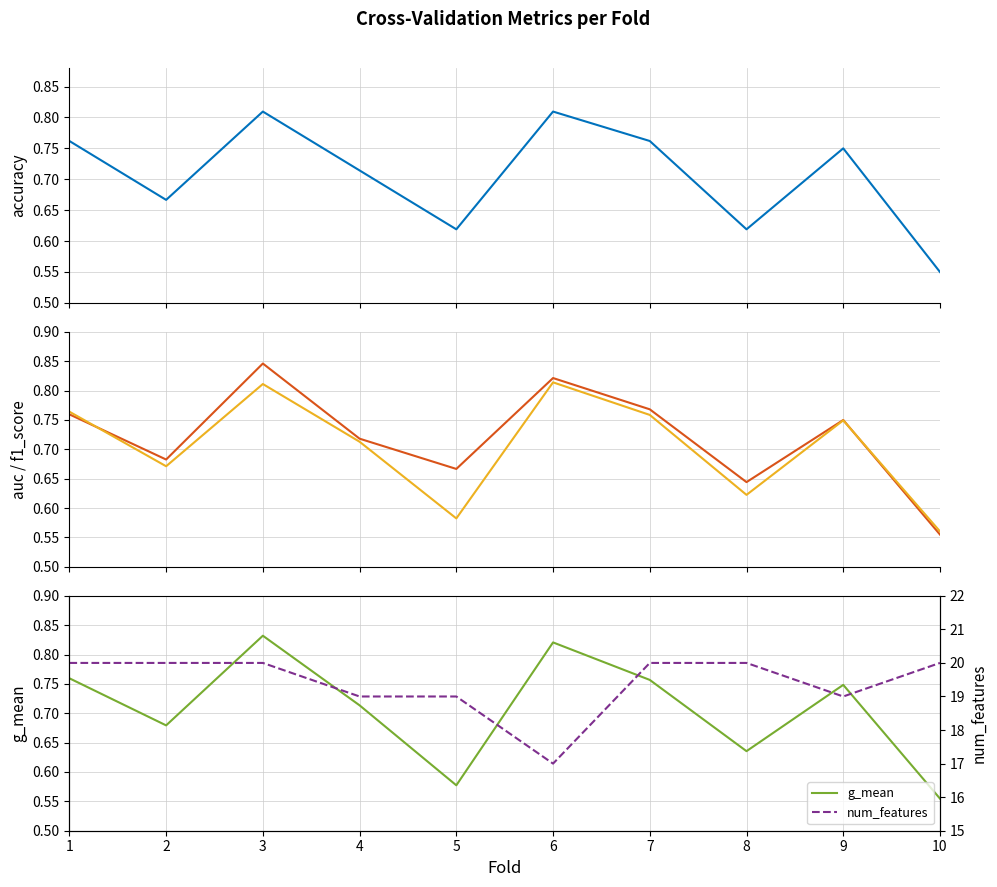

Reading right to left, transcribe all the data shown in this chart.

accuracy: 0.6	0.8	0.6	0.8	0.8	0.6	0.7	0.8	0.7	0.8
auc: 0.6	0.8	0.6	0.8	0.8	0.7	0.7	0.8	0.7	0.8
f1_score: 0.6	0.7	0.6	0.8	0.8	0.6	0.7	0.8	0.7	0.8
g_mean: 0.6	0.7	0.6	0.8	0.8	0.6	0.7	0.8	0.7	0.8
num_features: 20.0	19.0	20.0	20.0	17.0	19.0	19.0	20.0	20.0	20.0